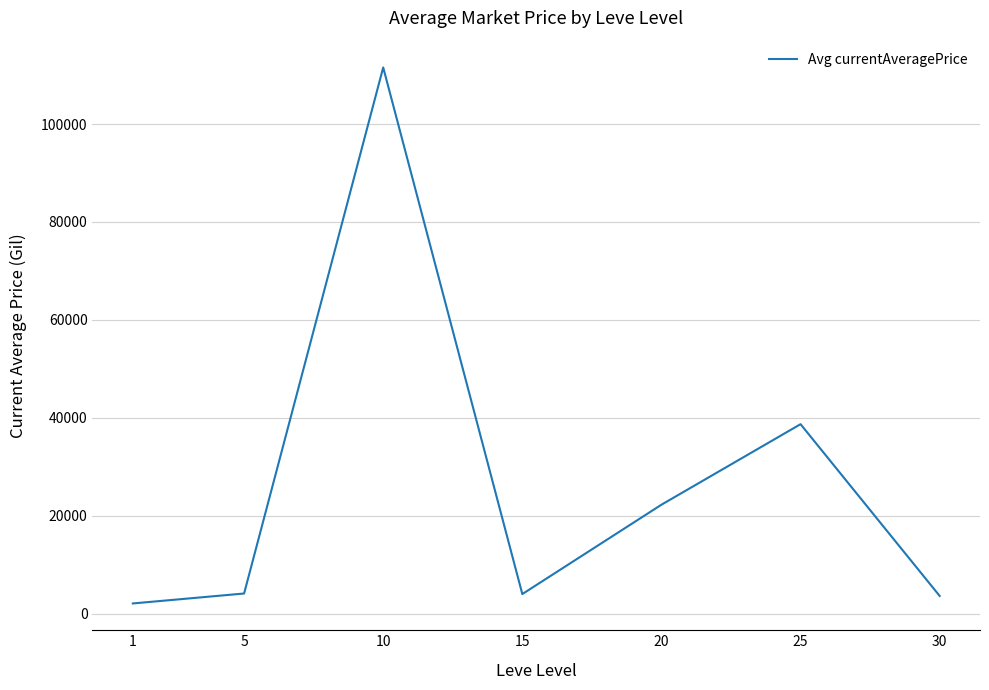

Is it true that the value at 10 is 111547.1?

True